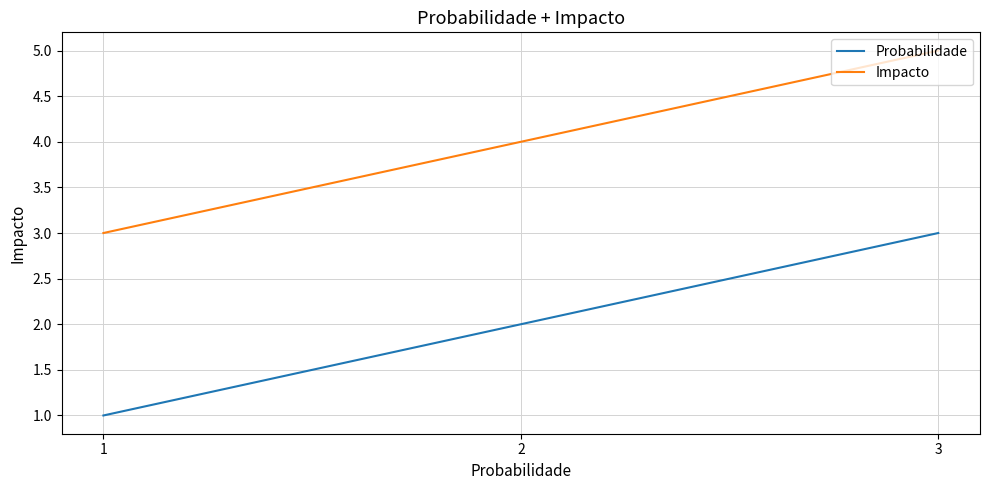

How many categories are shown in the chart?

3